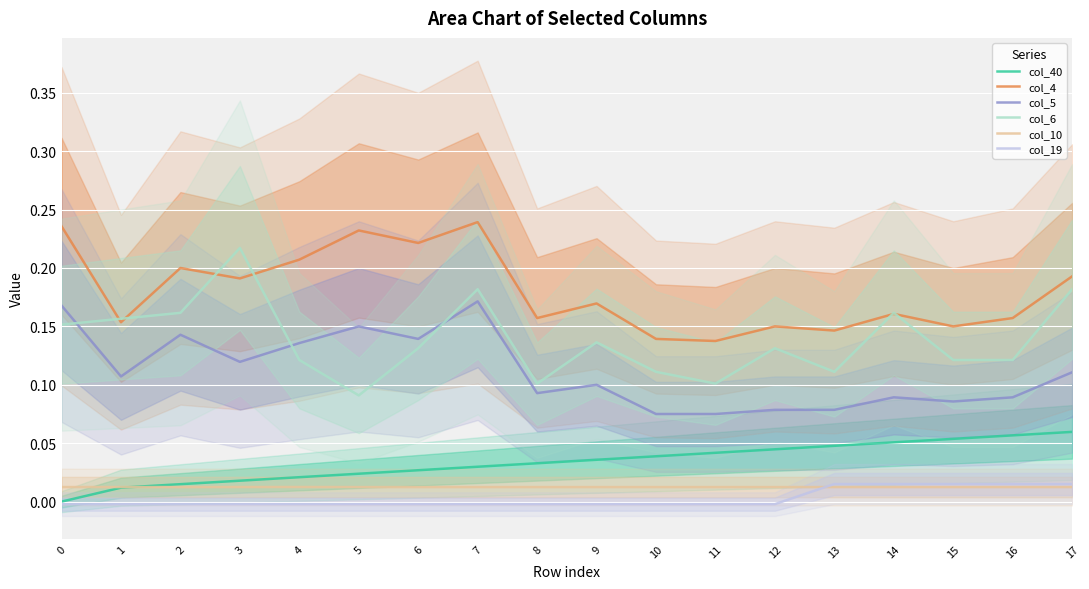

True or false: col_4 and col_19 cross at least once.

False